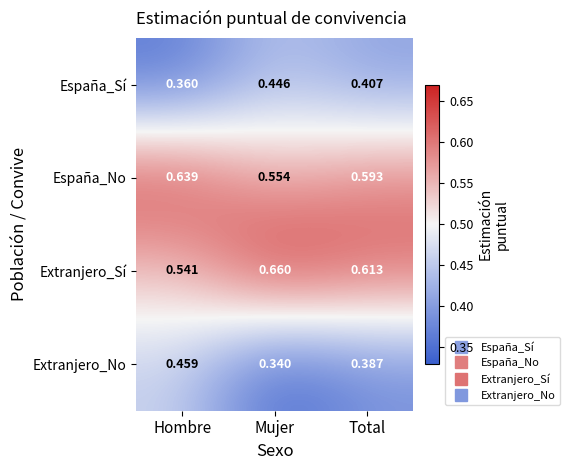

Which series has the largest total across all categories?

Extranjero_Sí